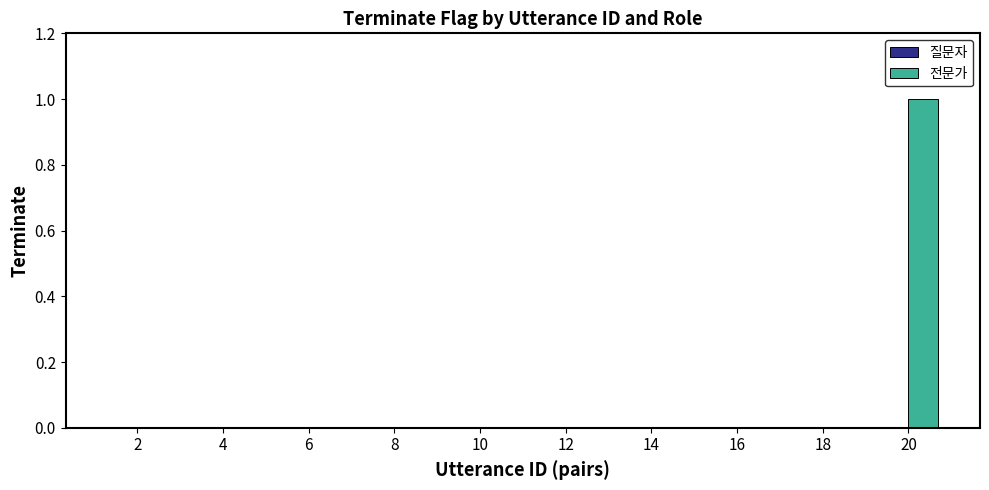

True or false: the data shows 0 at 16.

True